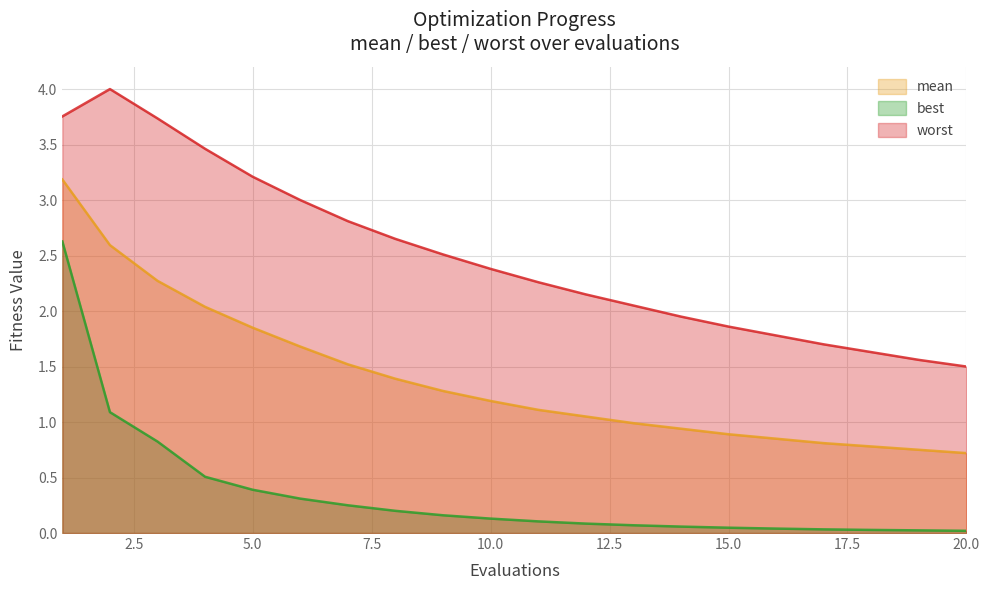

What is the average value of the mean series?

1.4